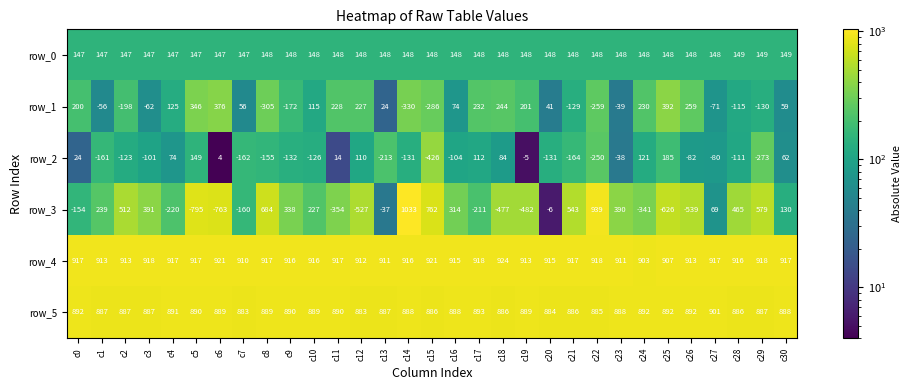

How many data points in row_4 are less than 916?

12